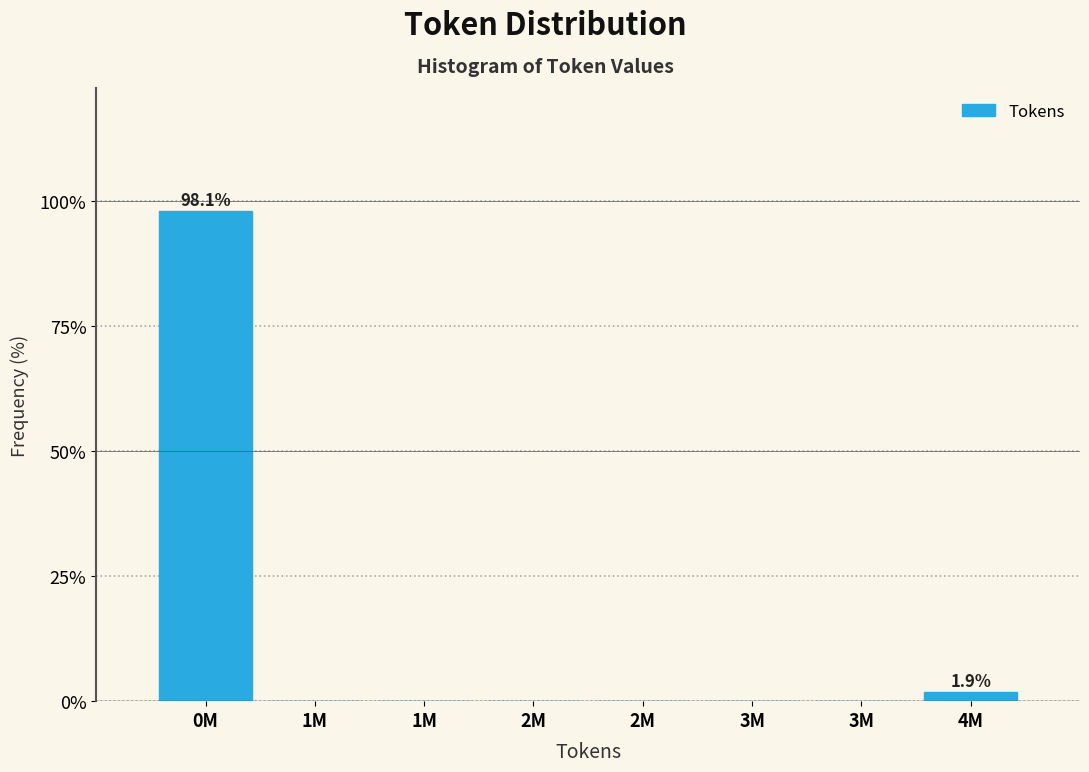

Count the number of categories in the chart.

8